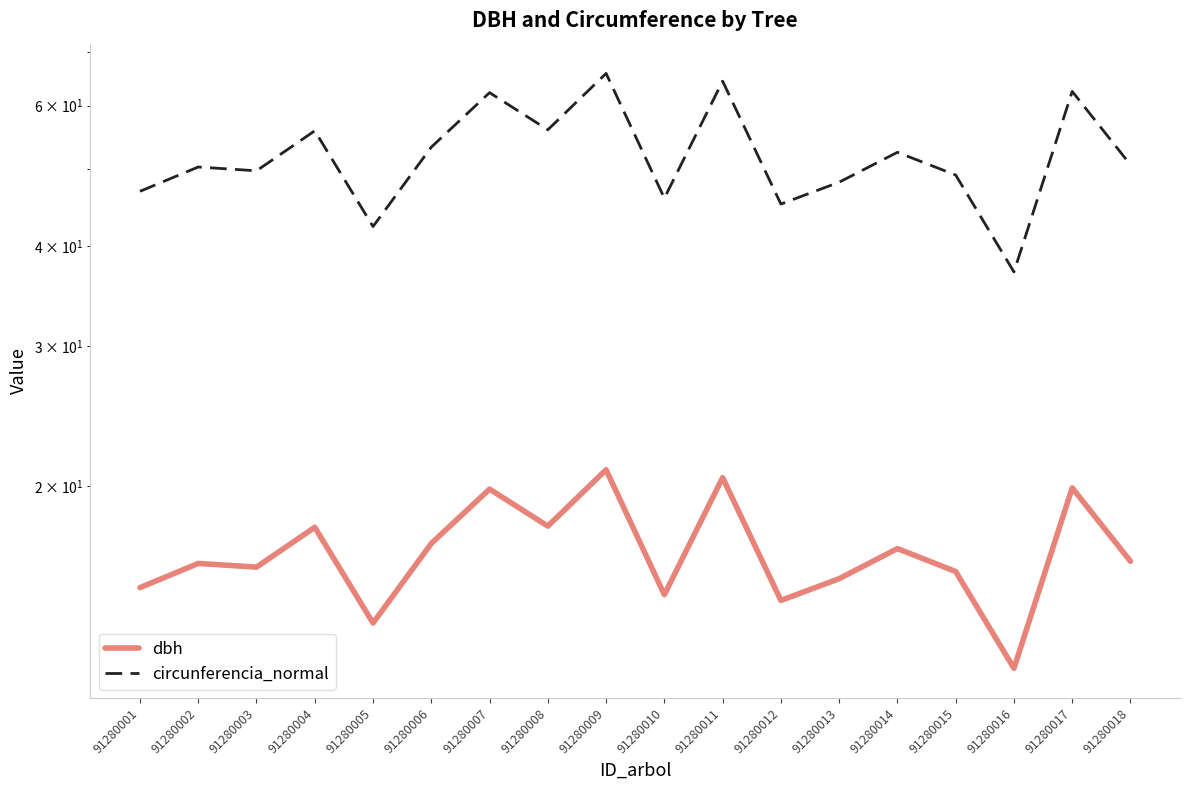

True or false: circunferencia_normal and dbh intersect in this chart.

False